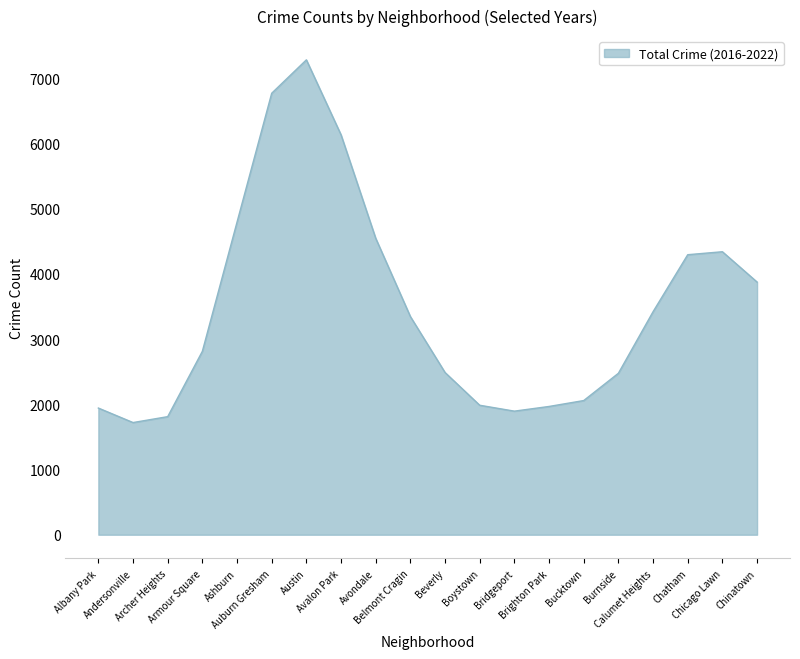

What is the maximum value shown in the chart?

7281.1